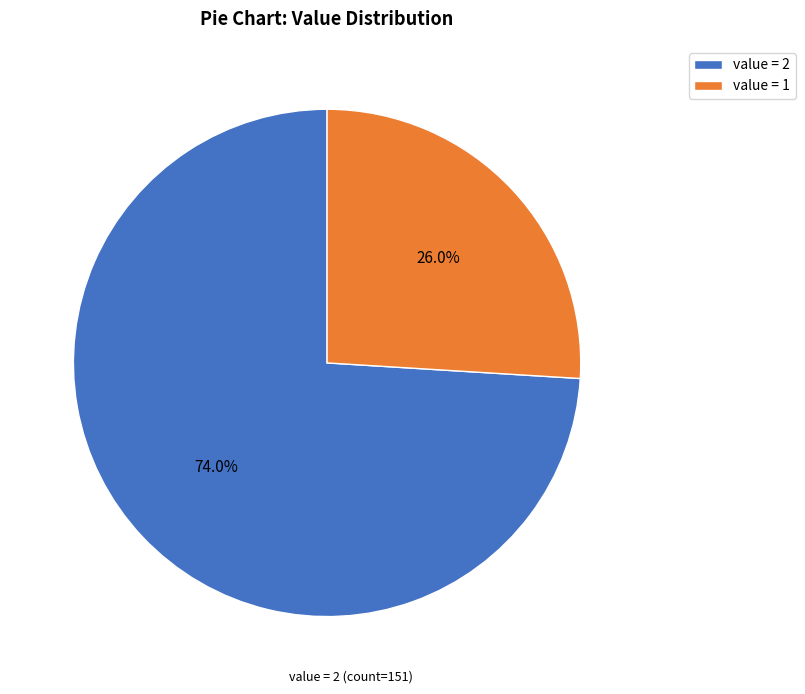

What percentage is NOT represented by value = 2?

26.0%